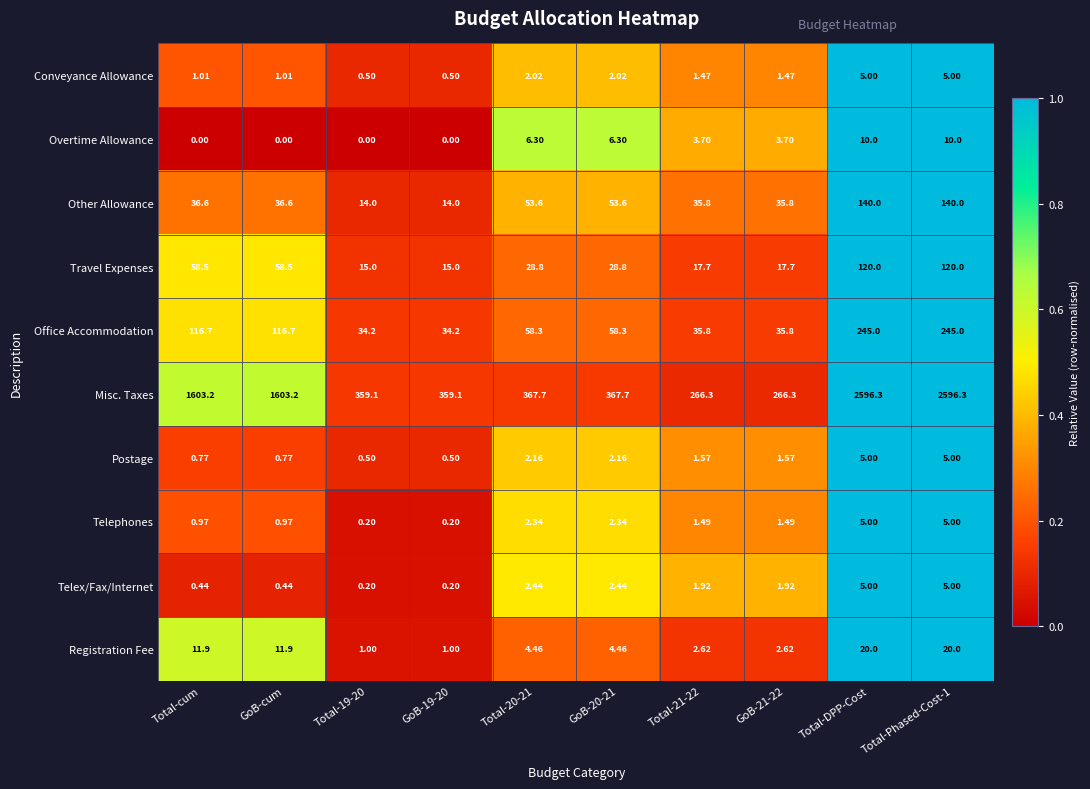

At which label does Conveyance Allowance first exceed 1?

Total-cum